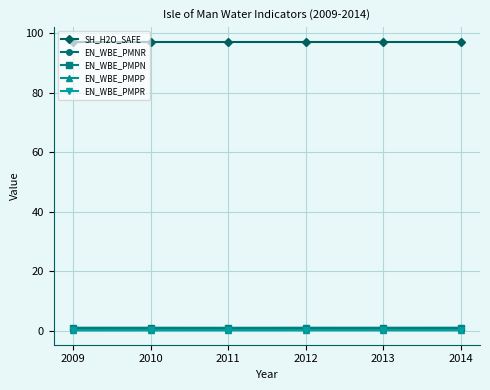

True or false: EN_WBE_PMPP has more than 2 interior local peaks.

False